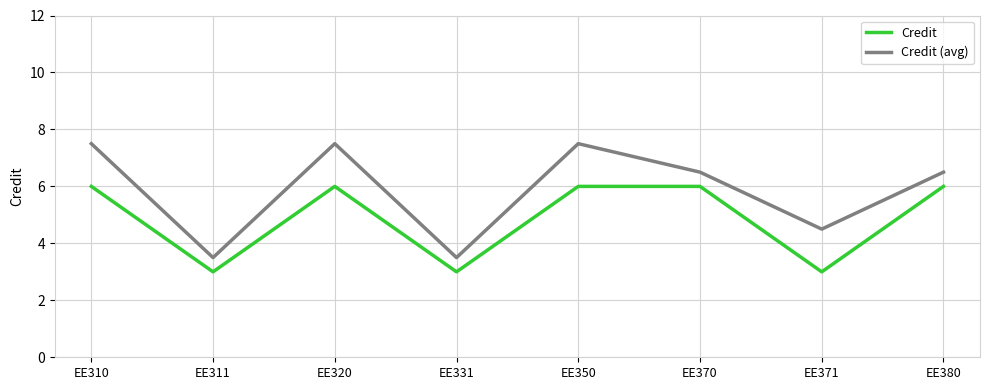

Rank the series by their average value, from highest to lowest.

Credit (avg), Credit